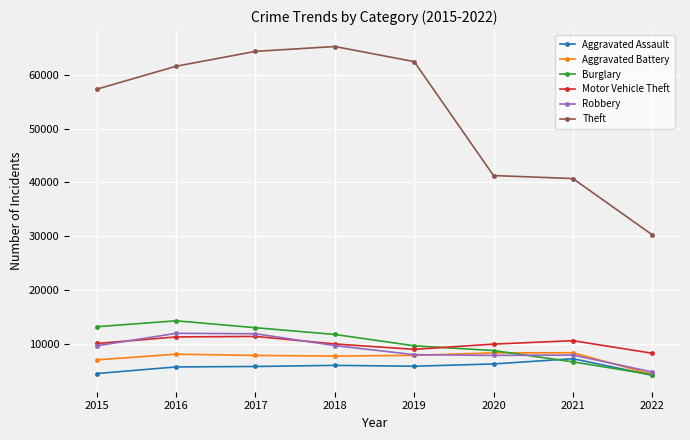

Which category has the highest value across all series?

2018